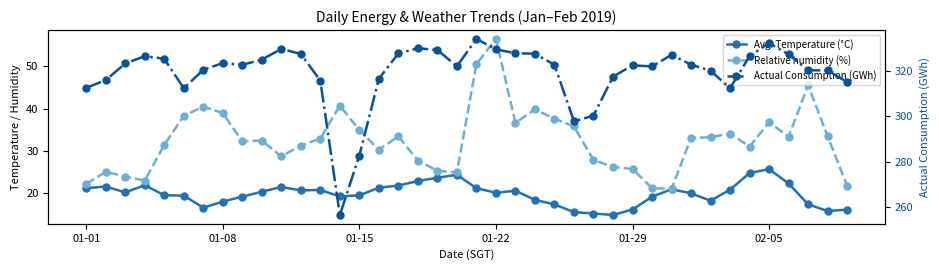

True or false: Relative humidity (%) and Avg. Temperature (°C) intersect in this chart.

False